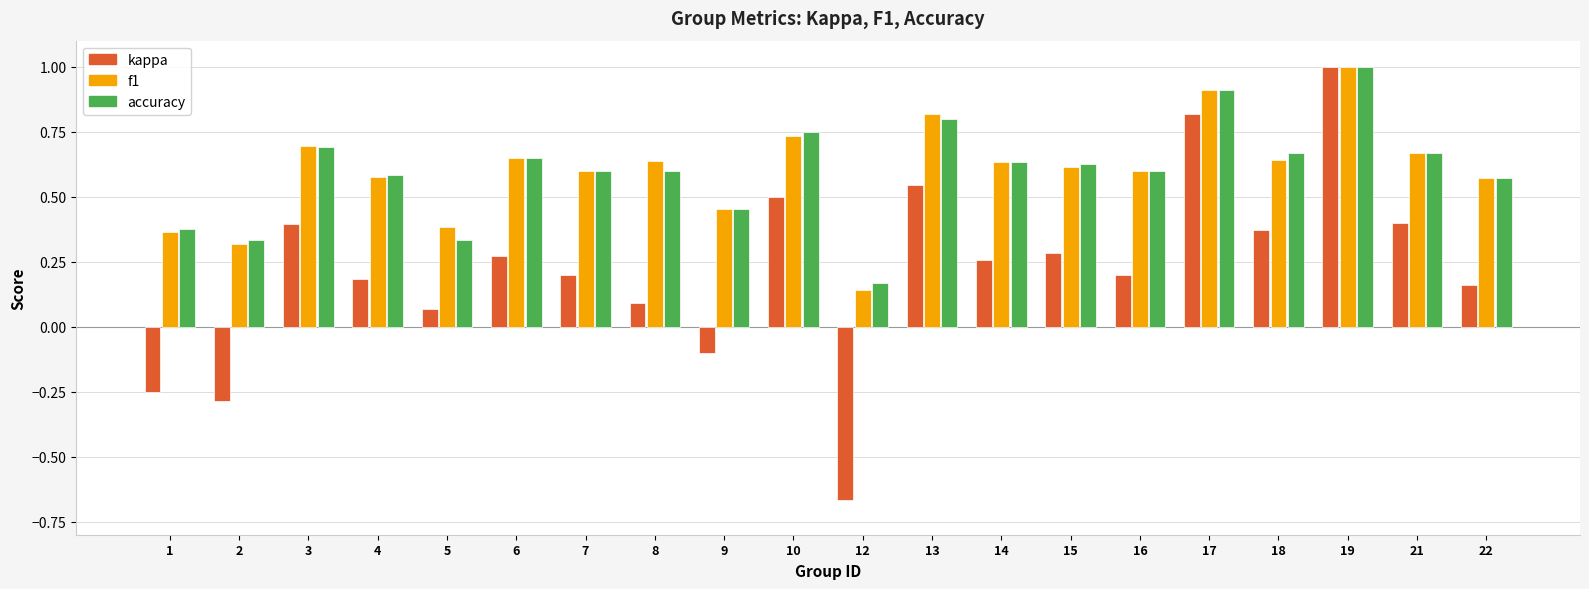

How many accuracy values are between 0 and 1?

20